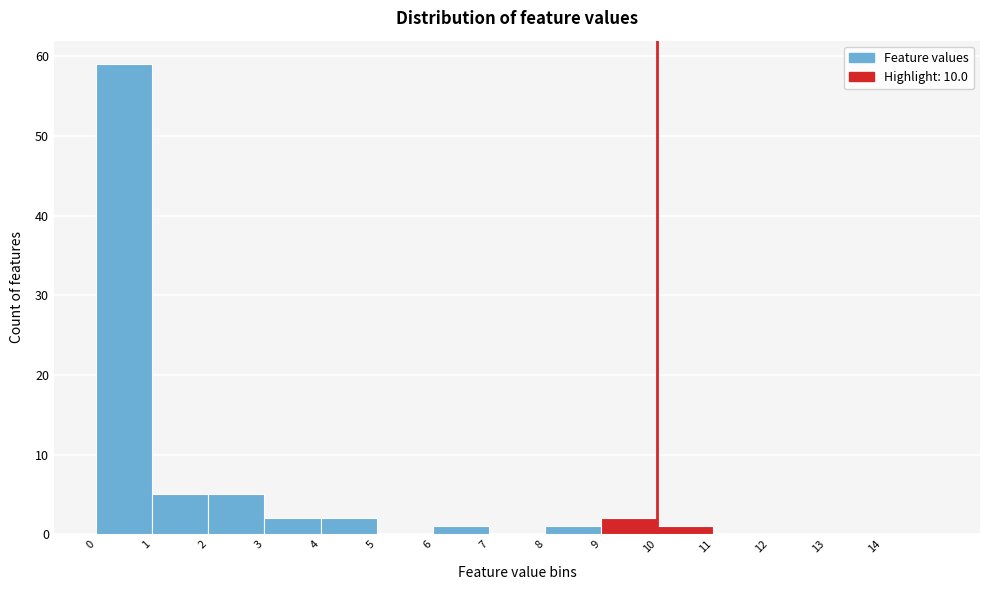

Which range on the x-axis has the tallest bar?

0 to 1